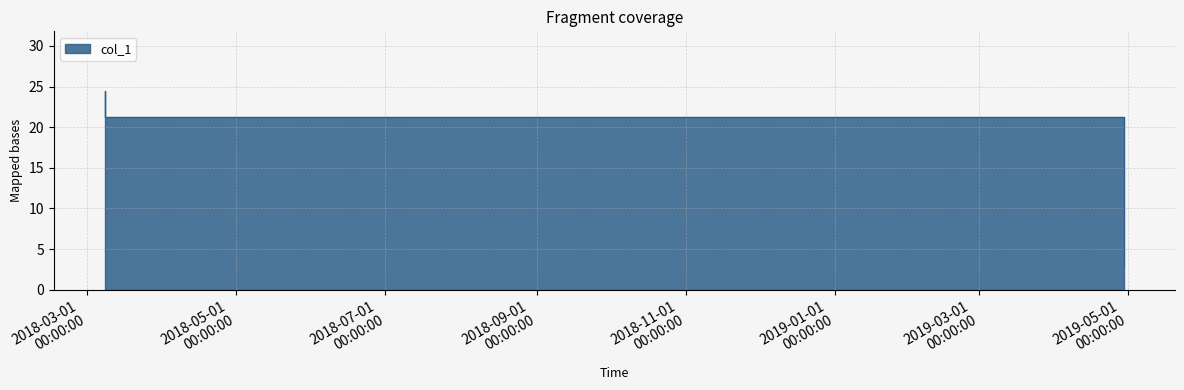

Rank the categories by value from highest to lowest.

2018-03-08 04:47:29, 2018-03-08 04:54:45, 2019-04-29 03:56:58